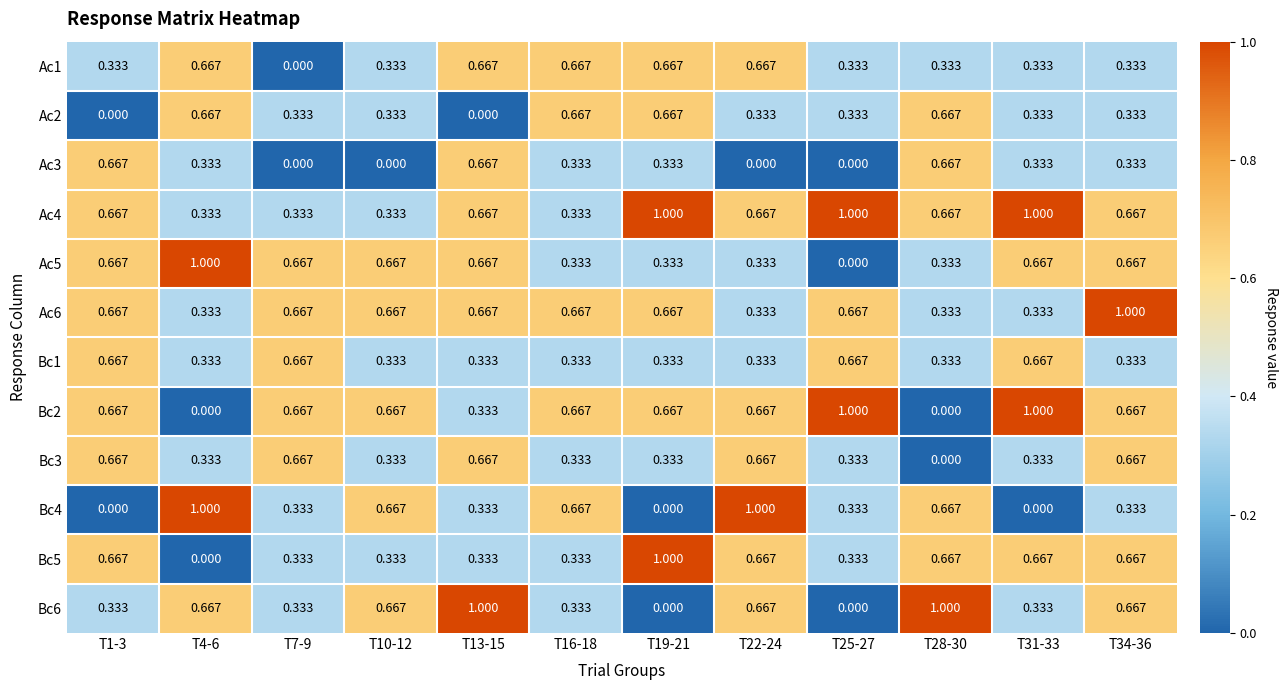

Is the value of Bc2 at T28-30 greater than the value of Bc6 at T1-3?

No